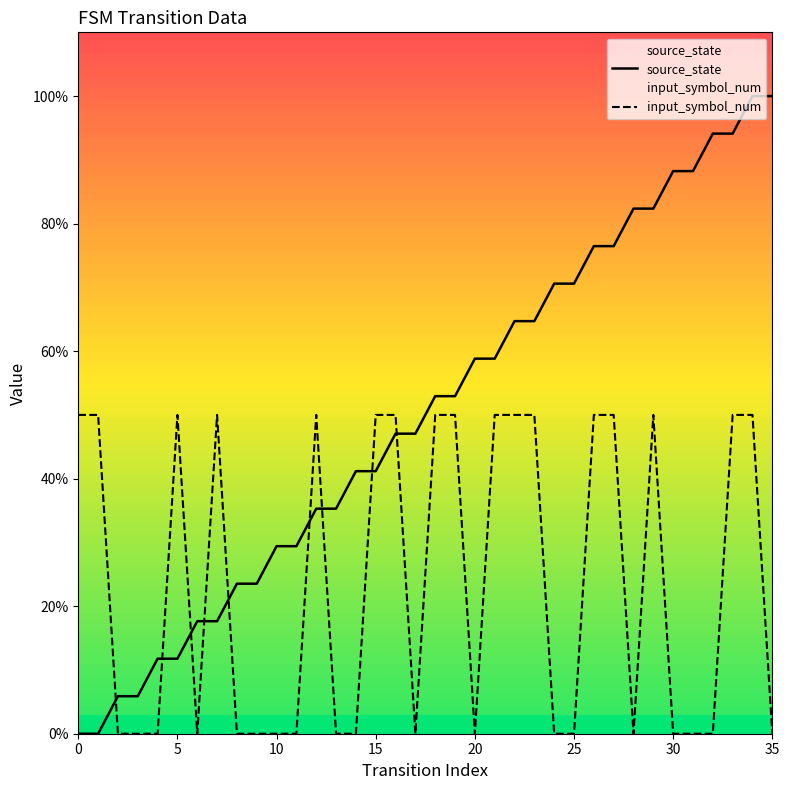

The value of input_symbol_num at 17 is 0.0. True or false?

True